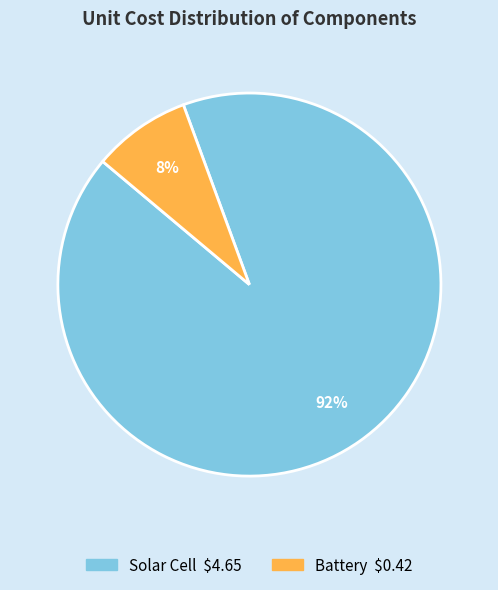

Count the number of slices in the pie.

2